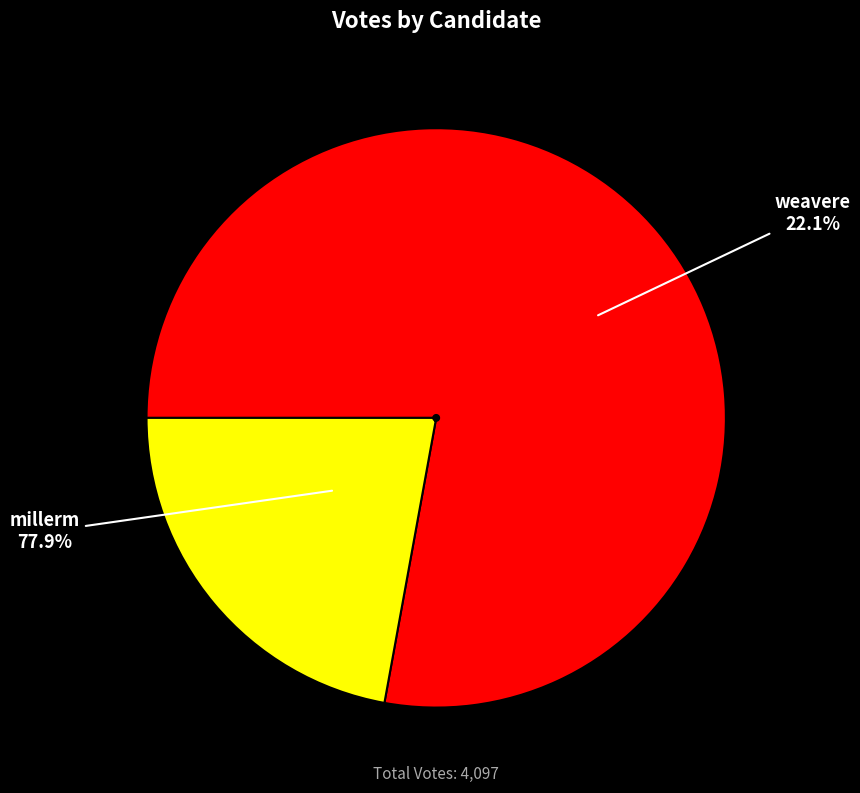

Count the number of slices in the pie.

2